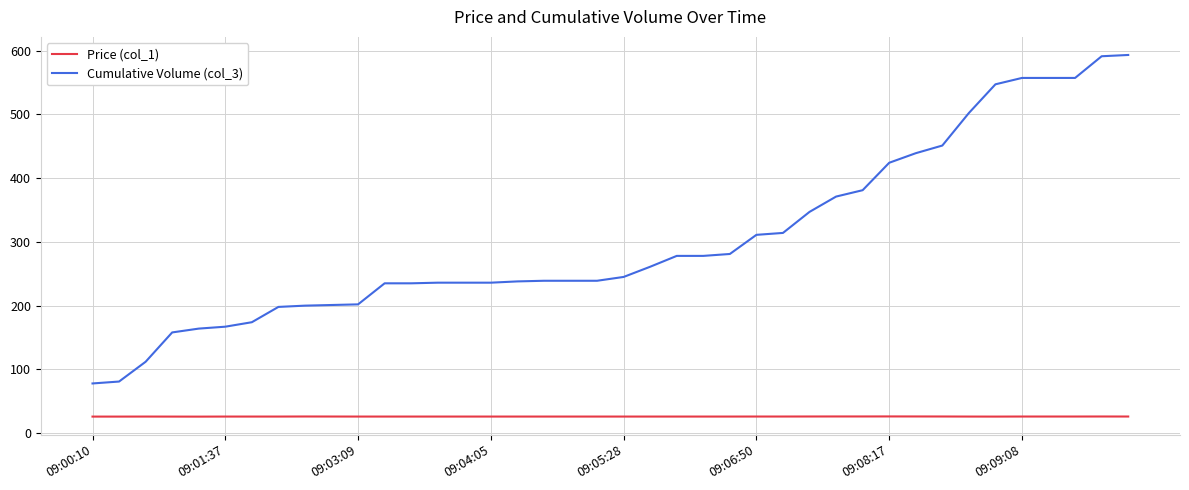

What is the minimum value for Cumulative Volume (col_3)?

78.0